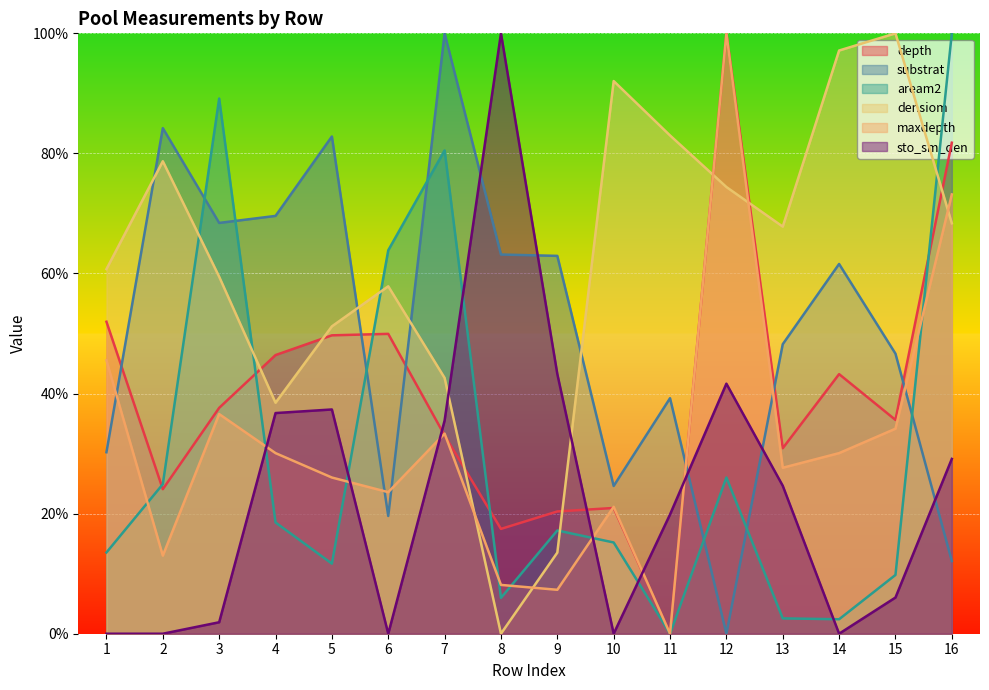

Where do substrat and sto_sm_den first cross each other?

7 and 8